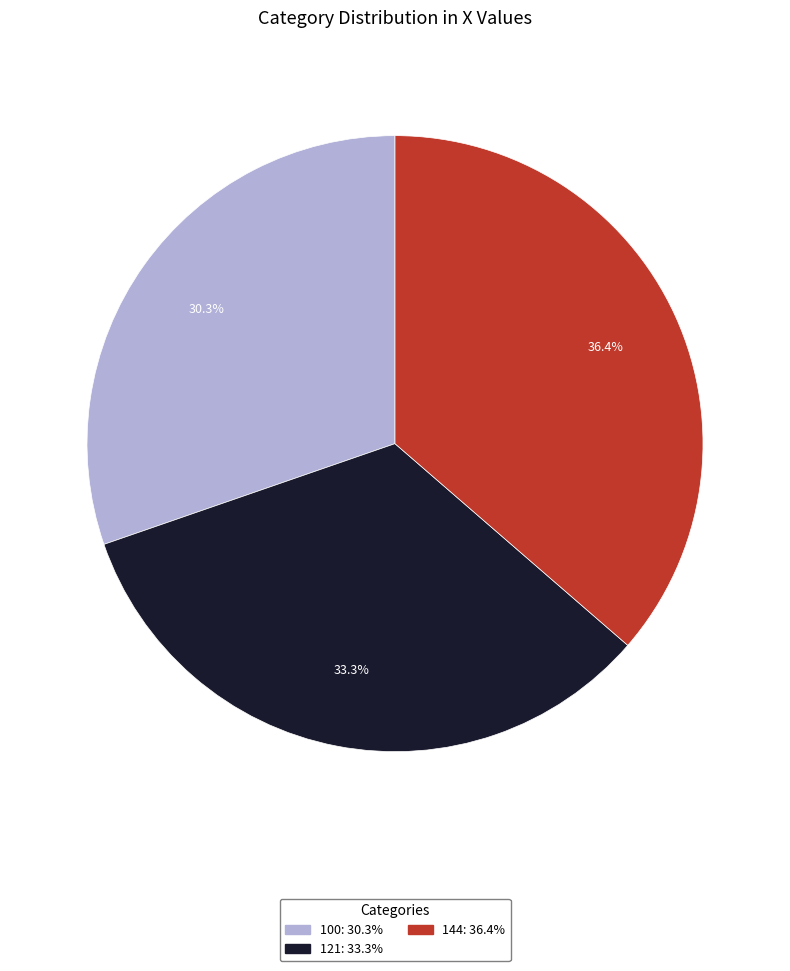

Does 144 account for over 50% of the chart?

No